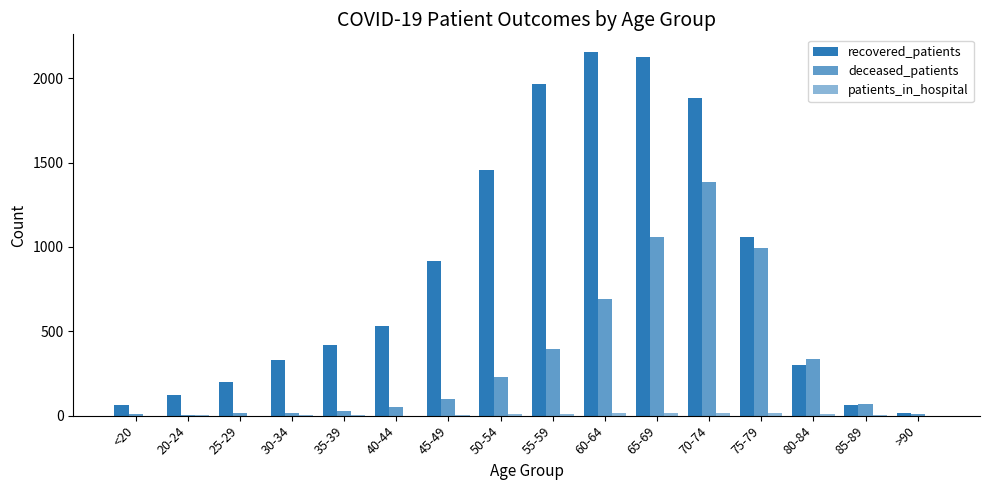

Count the number of categories in the chart.

16